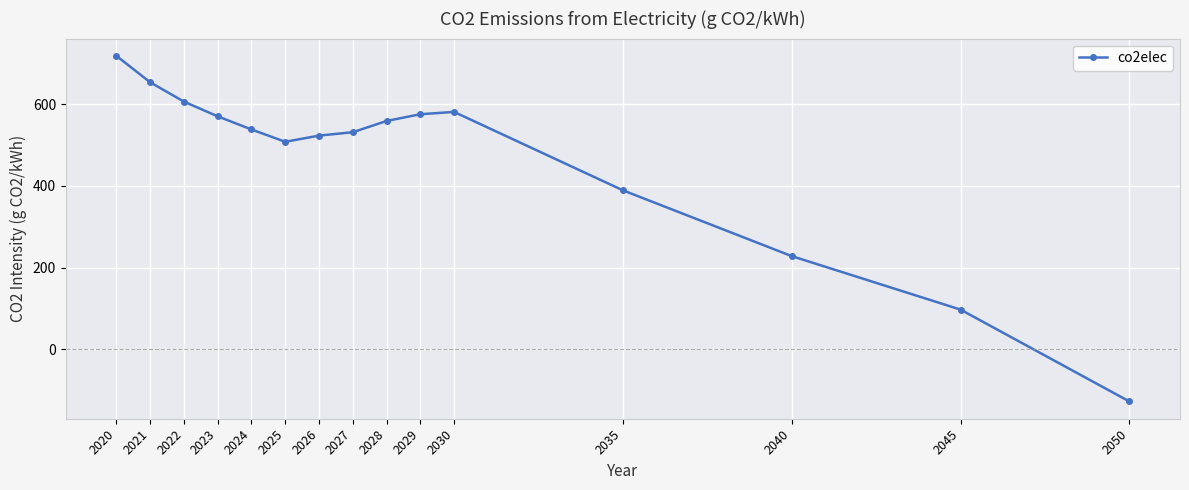

What is the greatest value displayed?

718.8